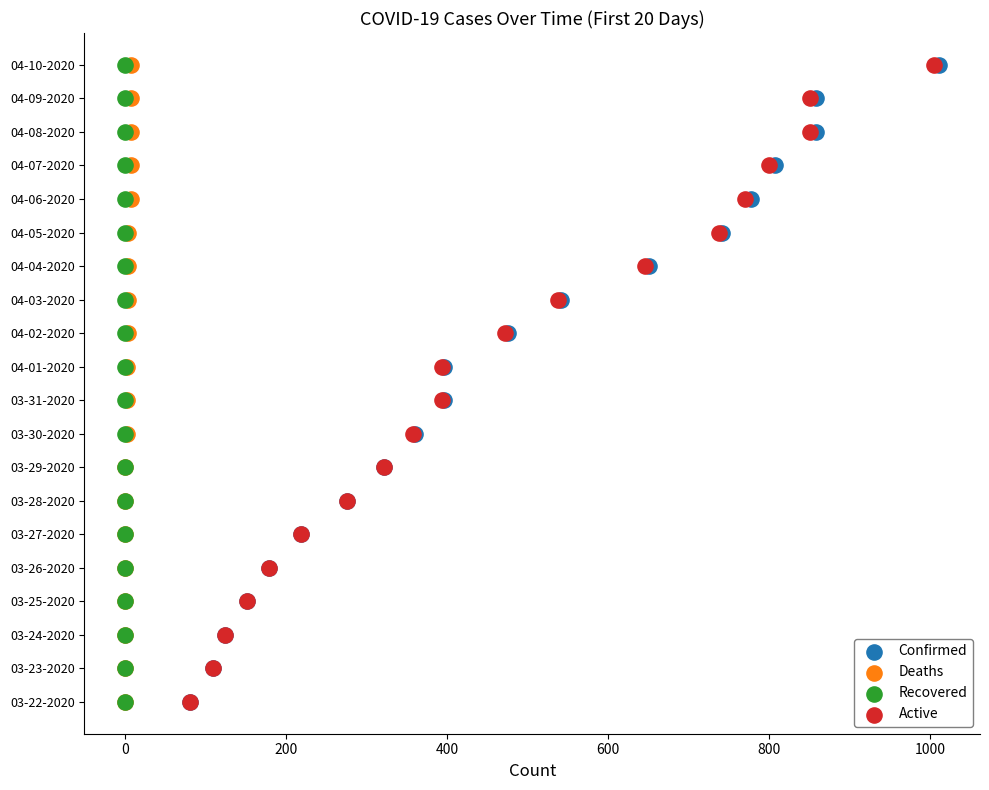

What are all the series names shown in the legend?

Confirmed, Deaths, Recovered, Active